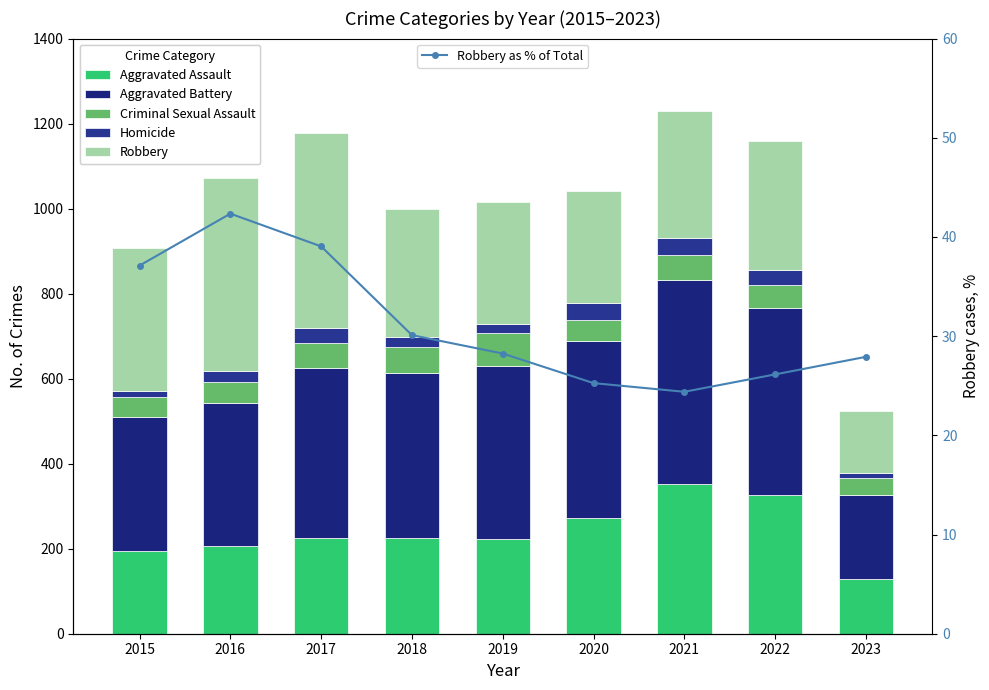

How many categories are shown in the chart?

9